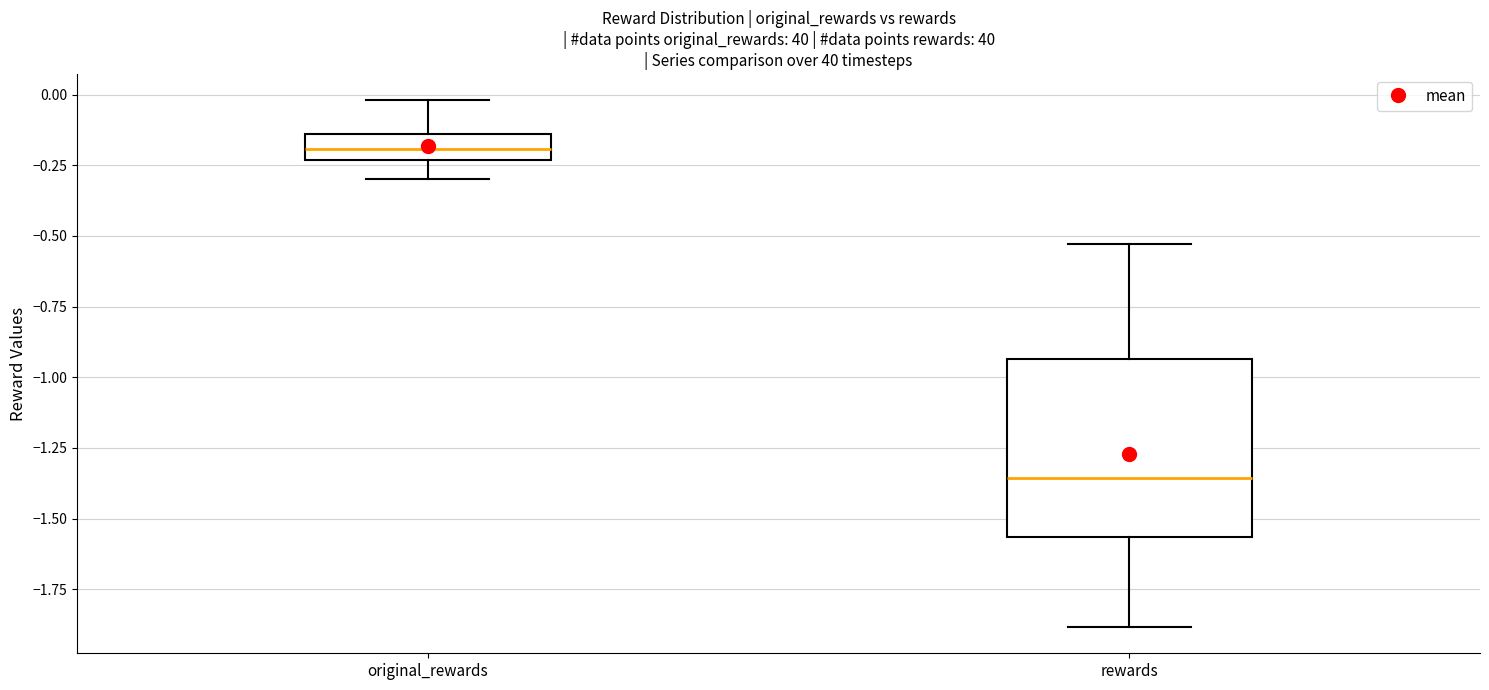

Which box is the tallest, from its lower edge to its upper edge?

rewards